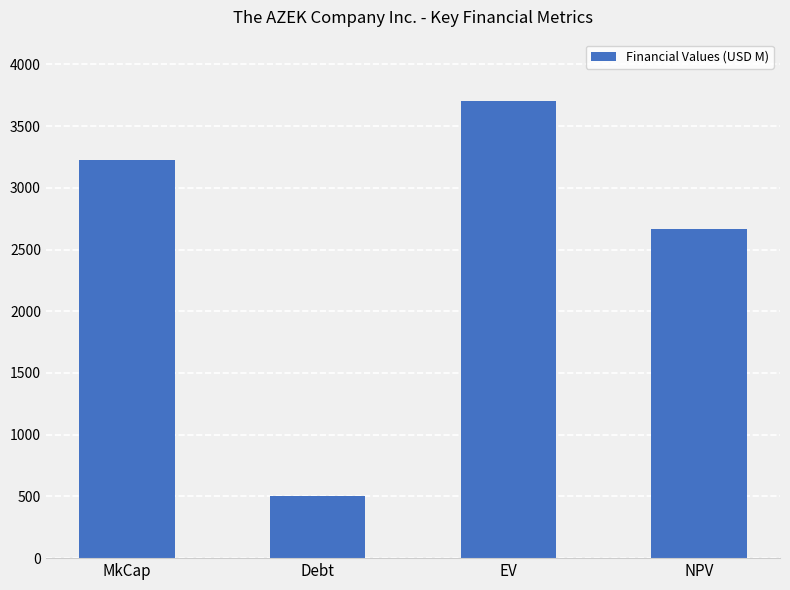

At which label does the data first exceed 3226?

MkCap